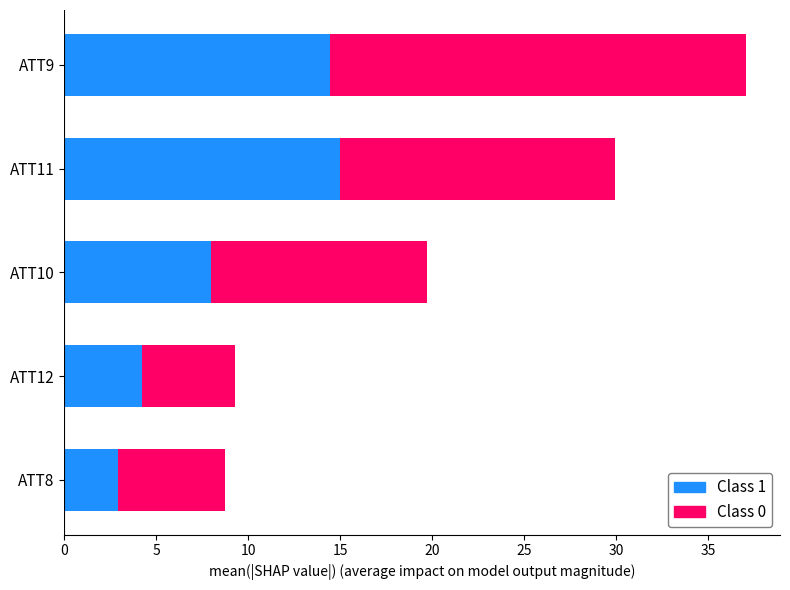

The Class 1 series shows 4.2 at ATT12. True or false?

True